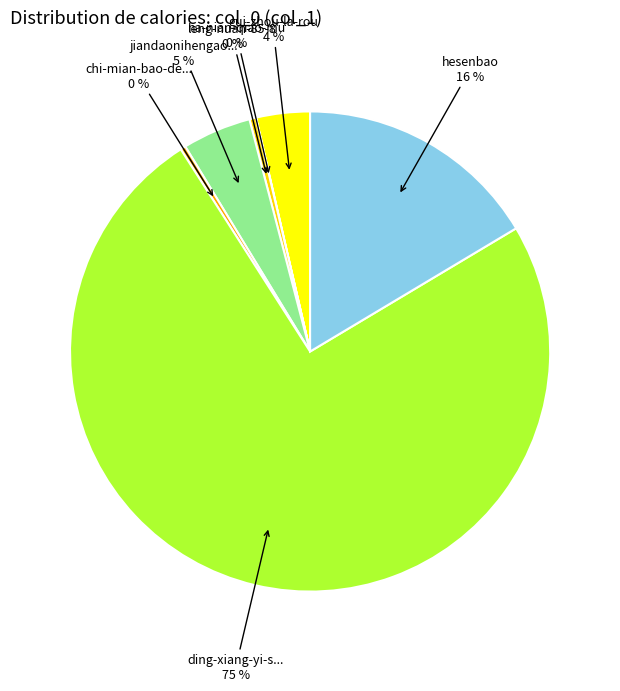

What is the largest slice in the pie chart?

ding-xiang-yi-sheng